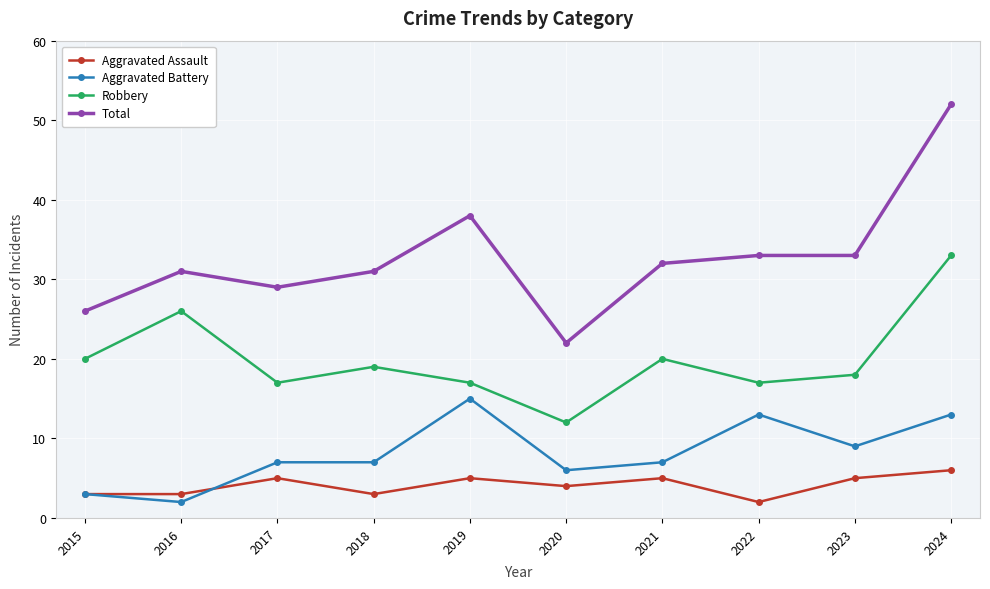

What is the difference between the highest and lowest values at 2020?

18